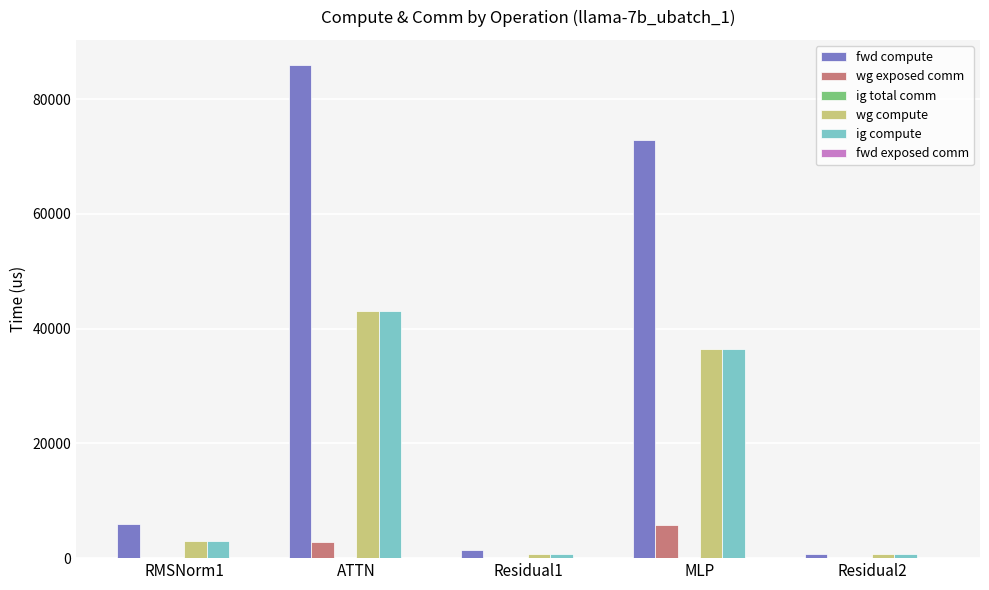

Which category has the highest value in the fwd compute series?

ATTN